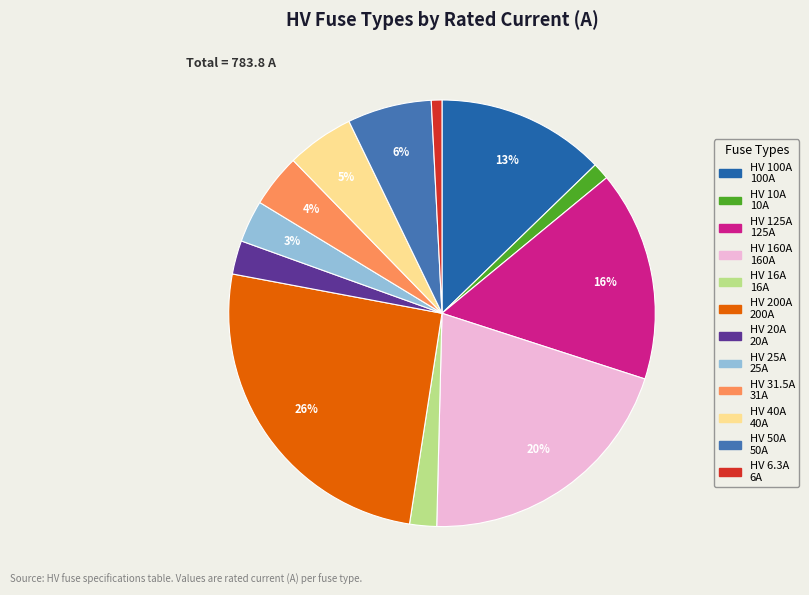

Which has a higher value, HV 200A or HV 50A?

HV 200A